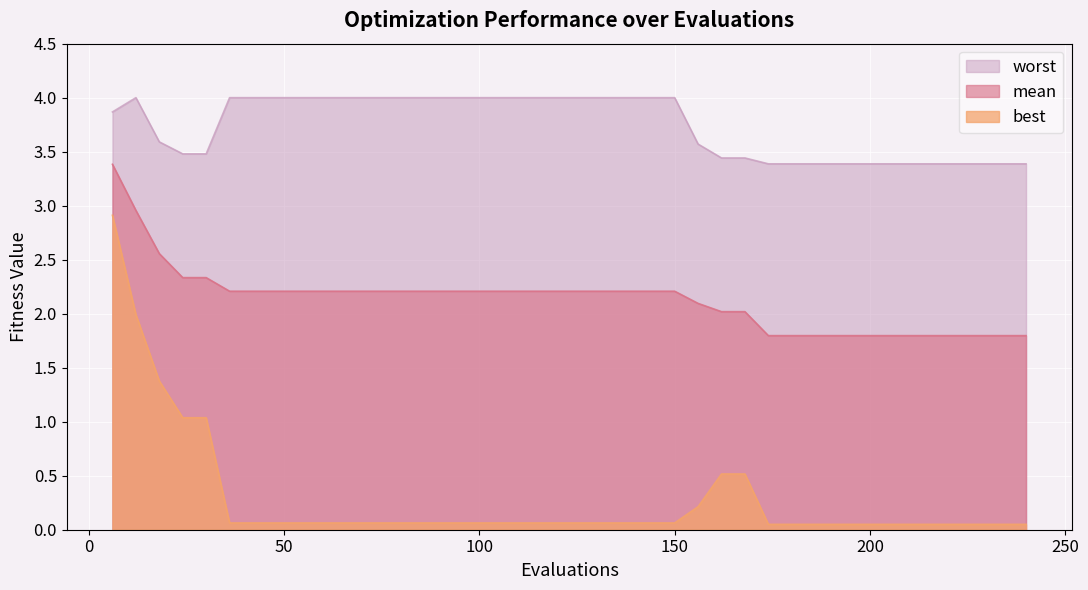

What are all the series names shown in the legend?

worst, mean, best